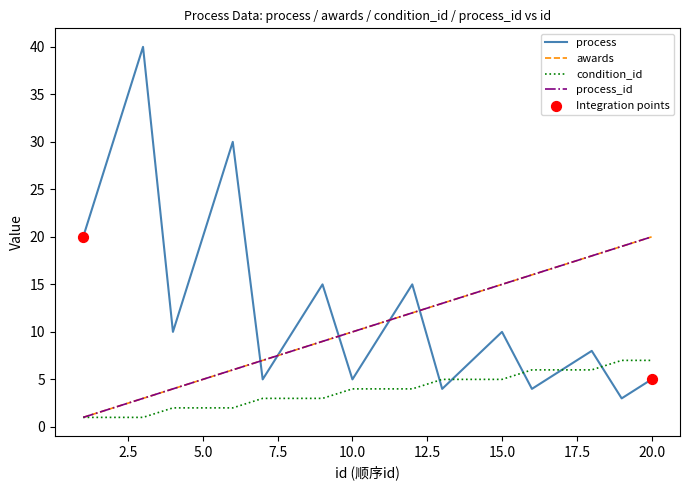

What are all the series names shown in the legend?

process, awards, condition_id, process_id